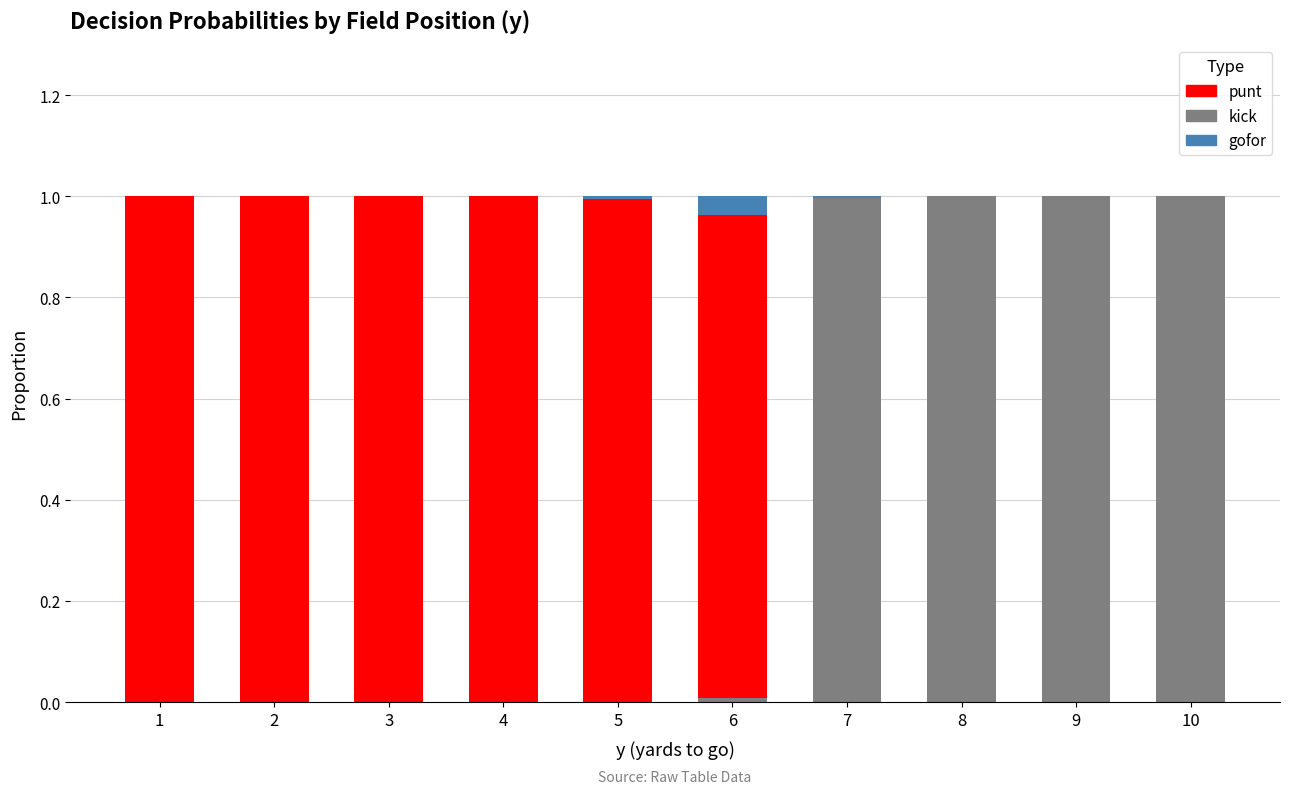

The value of kick at 3 is 0.0. True or false?

True